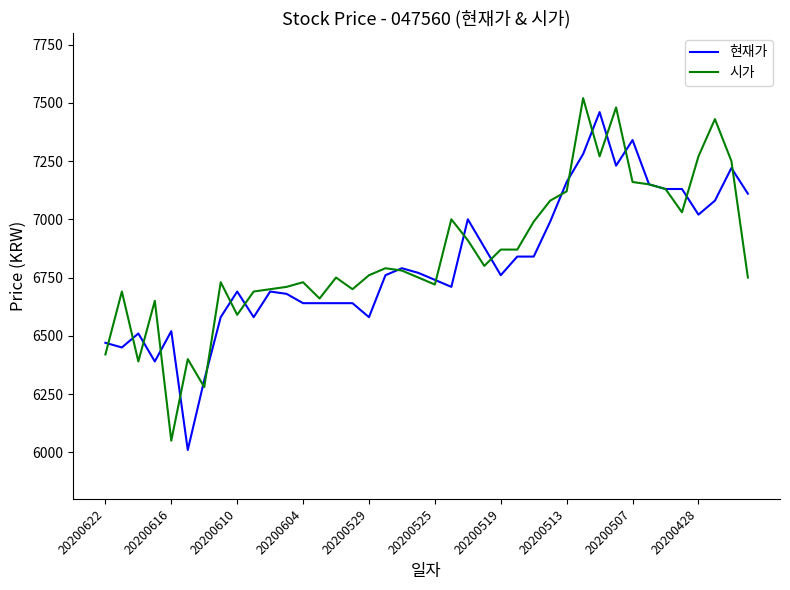

What is the highest value of the 시가 series?

7520